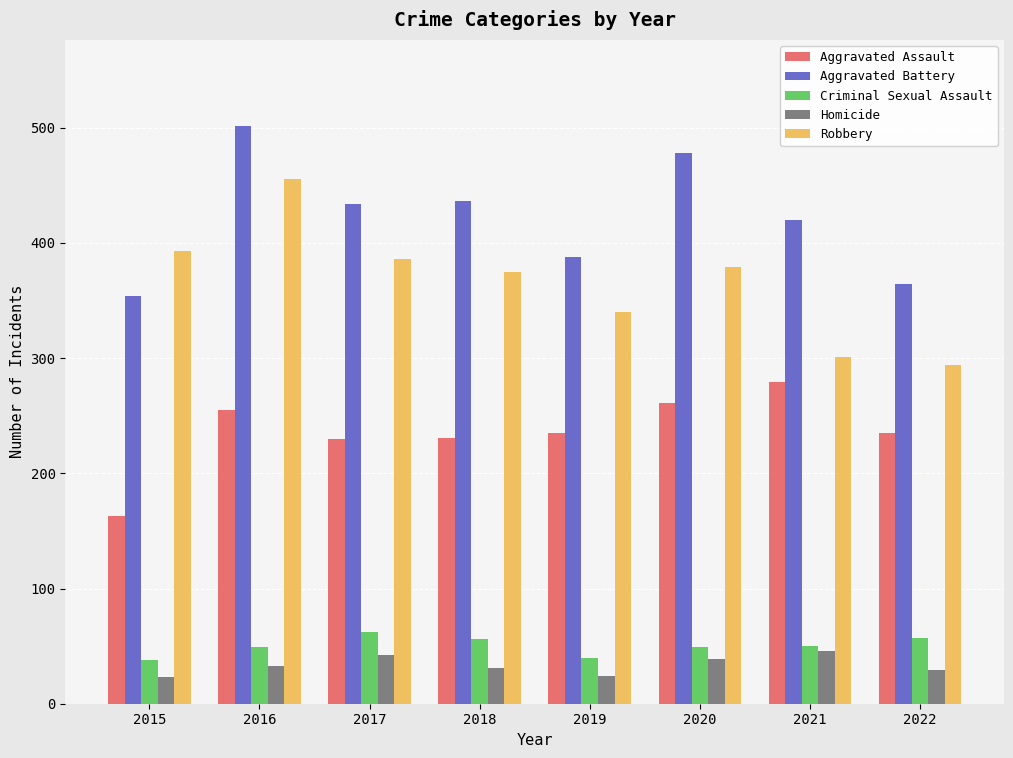

At which category does the chart reach its peak across all series?

2016